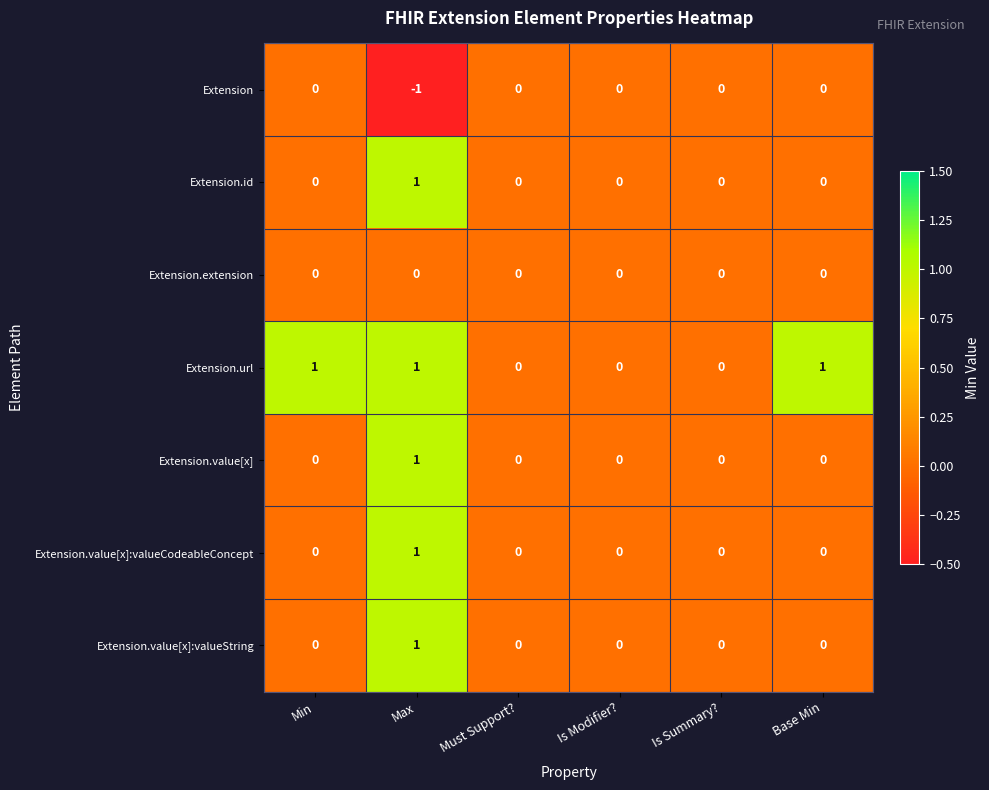

Which series has the largest total across all categories?

Extension.url